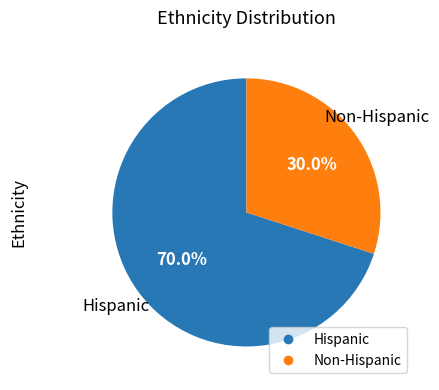

Which has a higher value, Non-Hispanic or Hispanic?

Hispanic